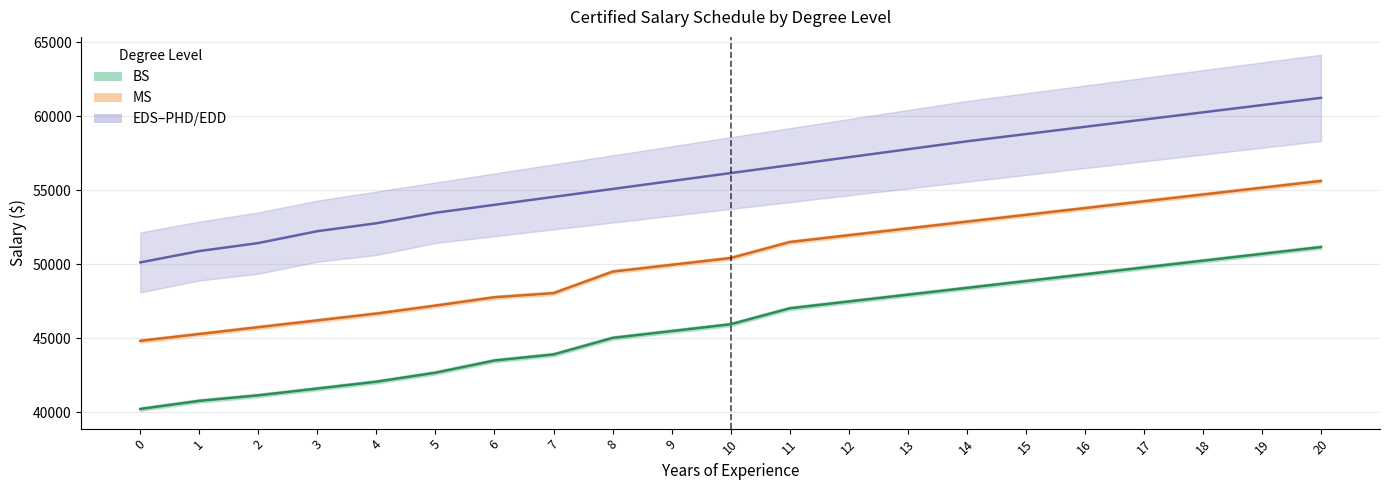

What is the average value of the BS series?

45870.5